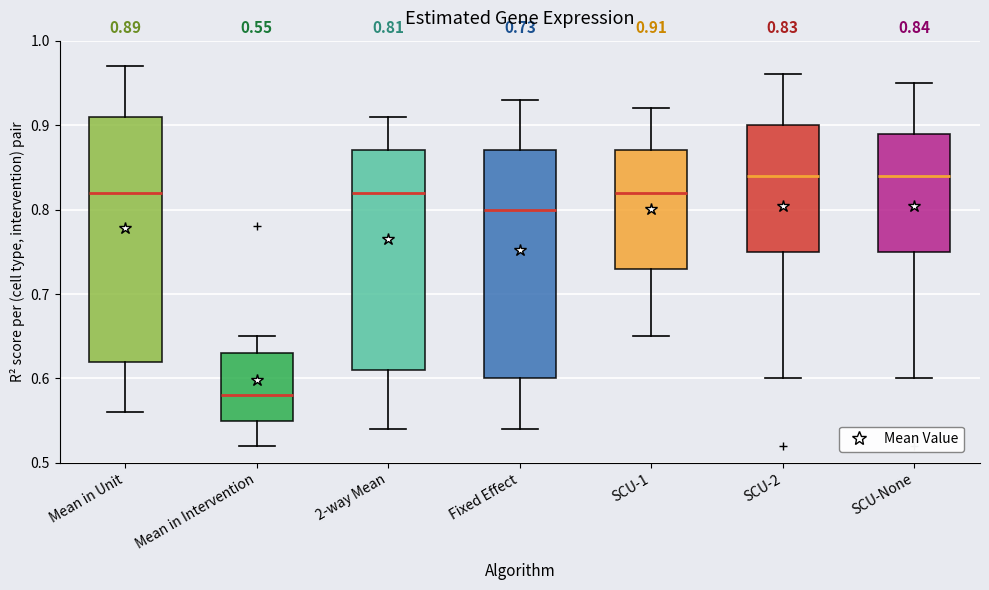

Which box is the tallest, from its lower edge to its upper edge?

Mean in Unit